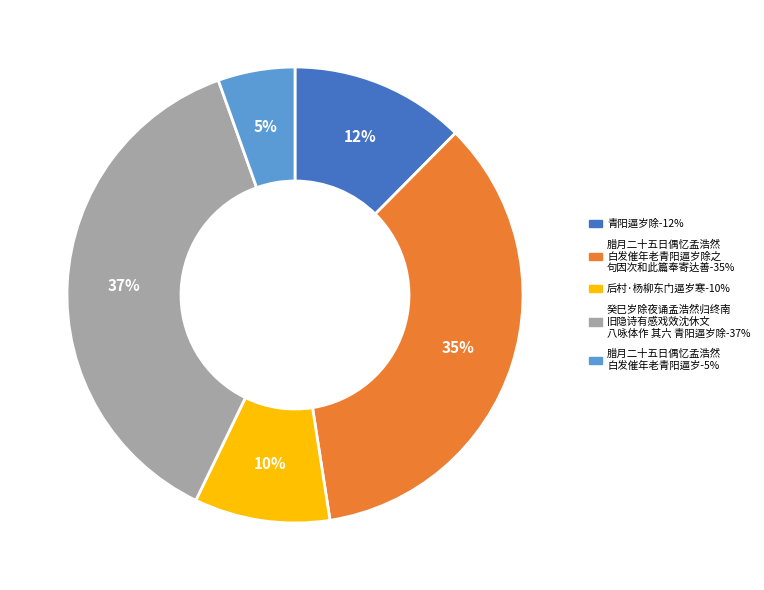

Does any single category account for the majority?

No